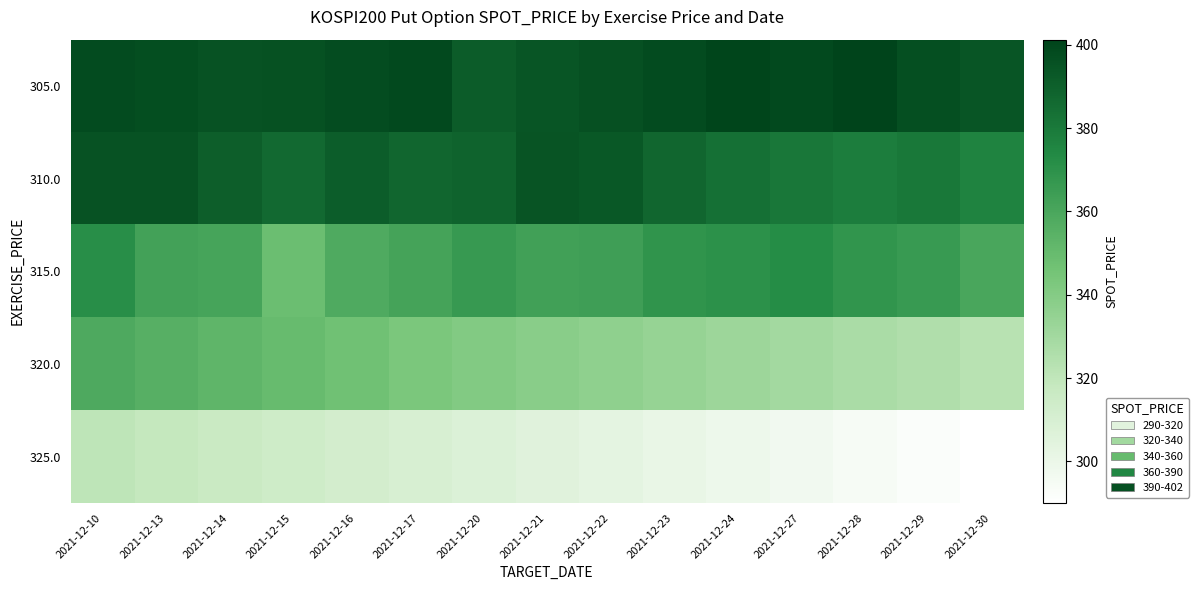

What is the maximum value shown in the chart?

401.2